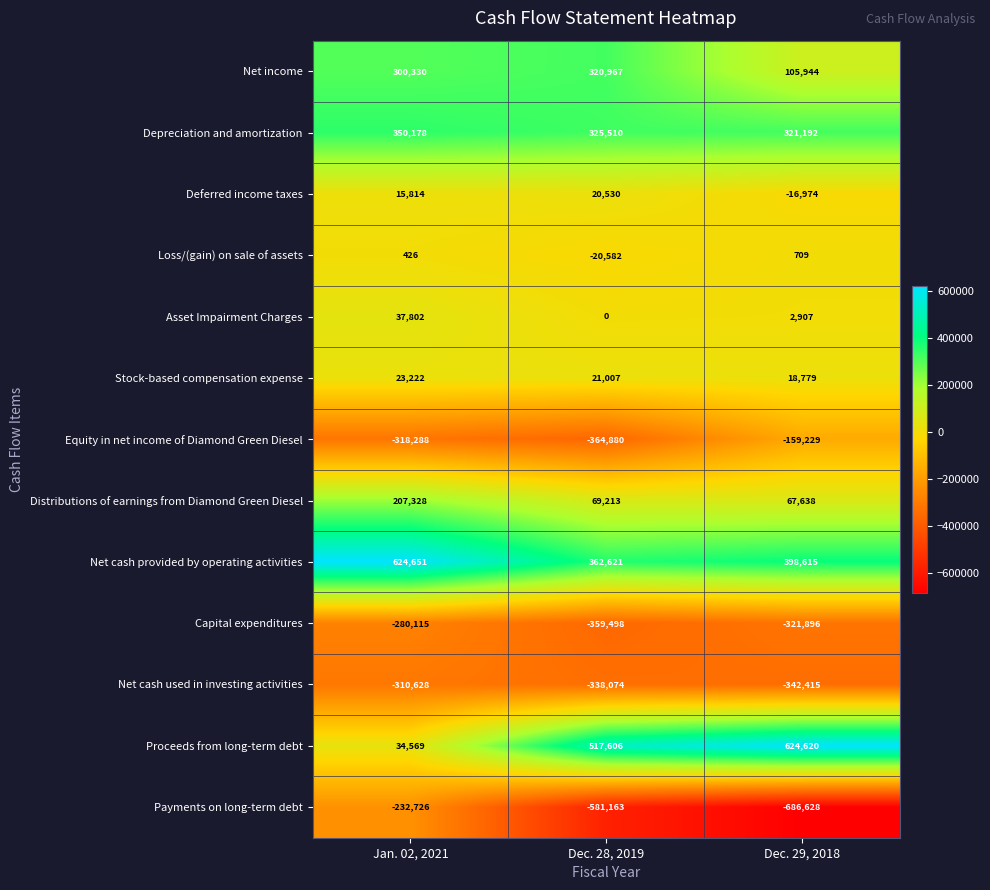

Rank the categories by Net income value from lowest to highest.

Dec. 29, 2018, Jan. 02, 2021, Dec. 28, 2019